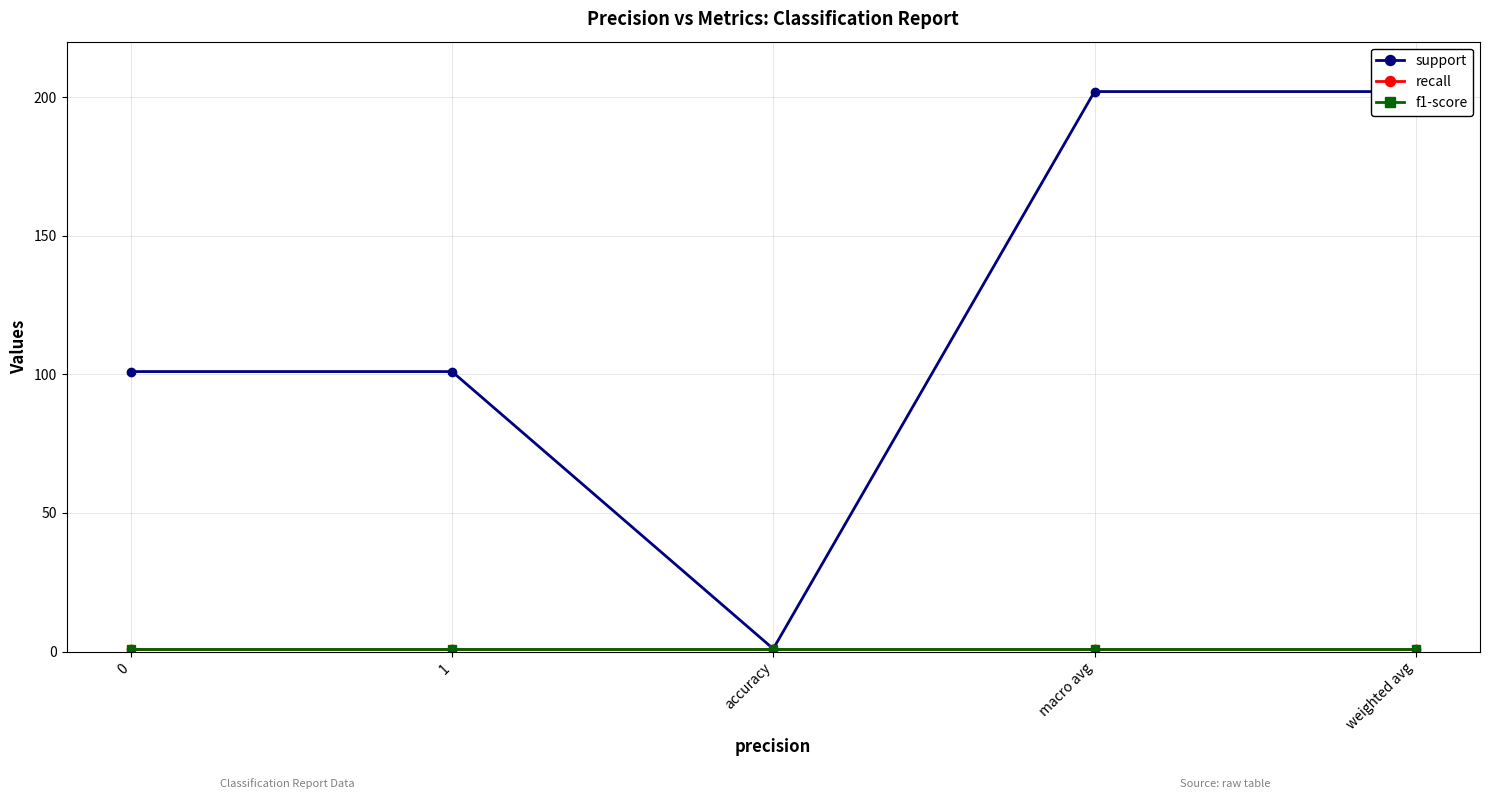

Reading right to left, extract all data points from this chart.

support: 202	202	1	101	101
recall: 1	1	1	1	1
f1-score: 1	1	1	1	1